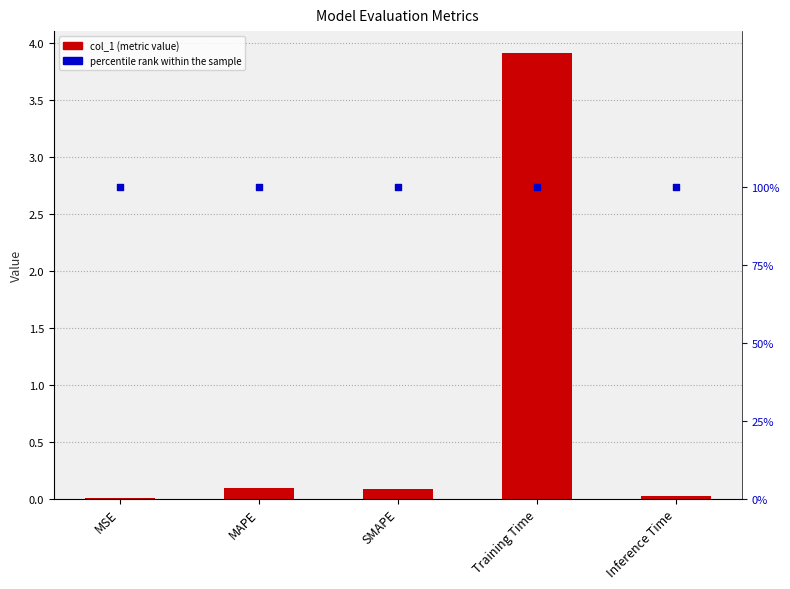

What are all the series names shown in the legend?

col_1, percentile rank within the sample